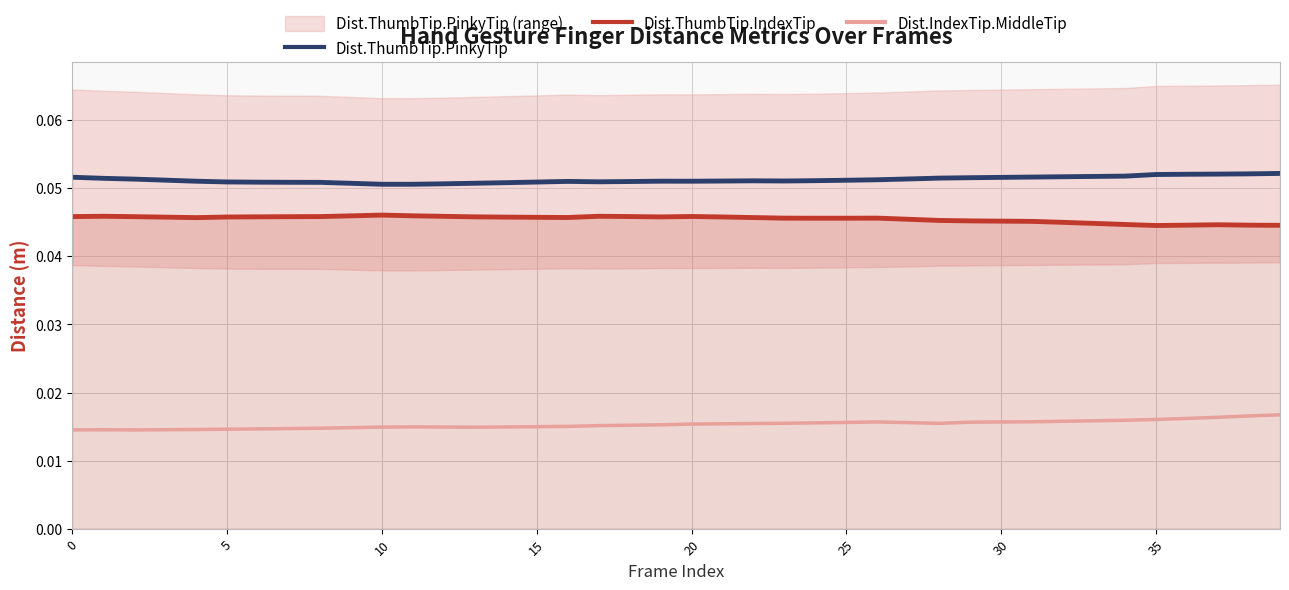

True or false: Dist.ThumbTip.IndexTip and Dist.ThumbTip.PinkyTip intersect in this chart.

False